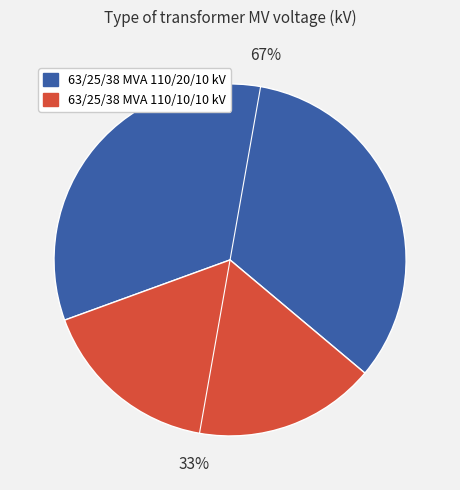

Is the sum of 63/25/38 MVA 110/20/10 kV and 63/25/38 MVA 110/10/10 kV greater than half?

Yes